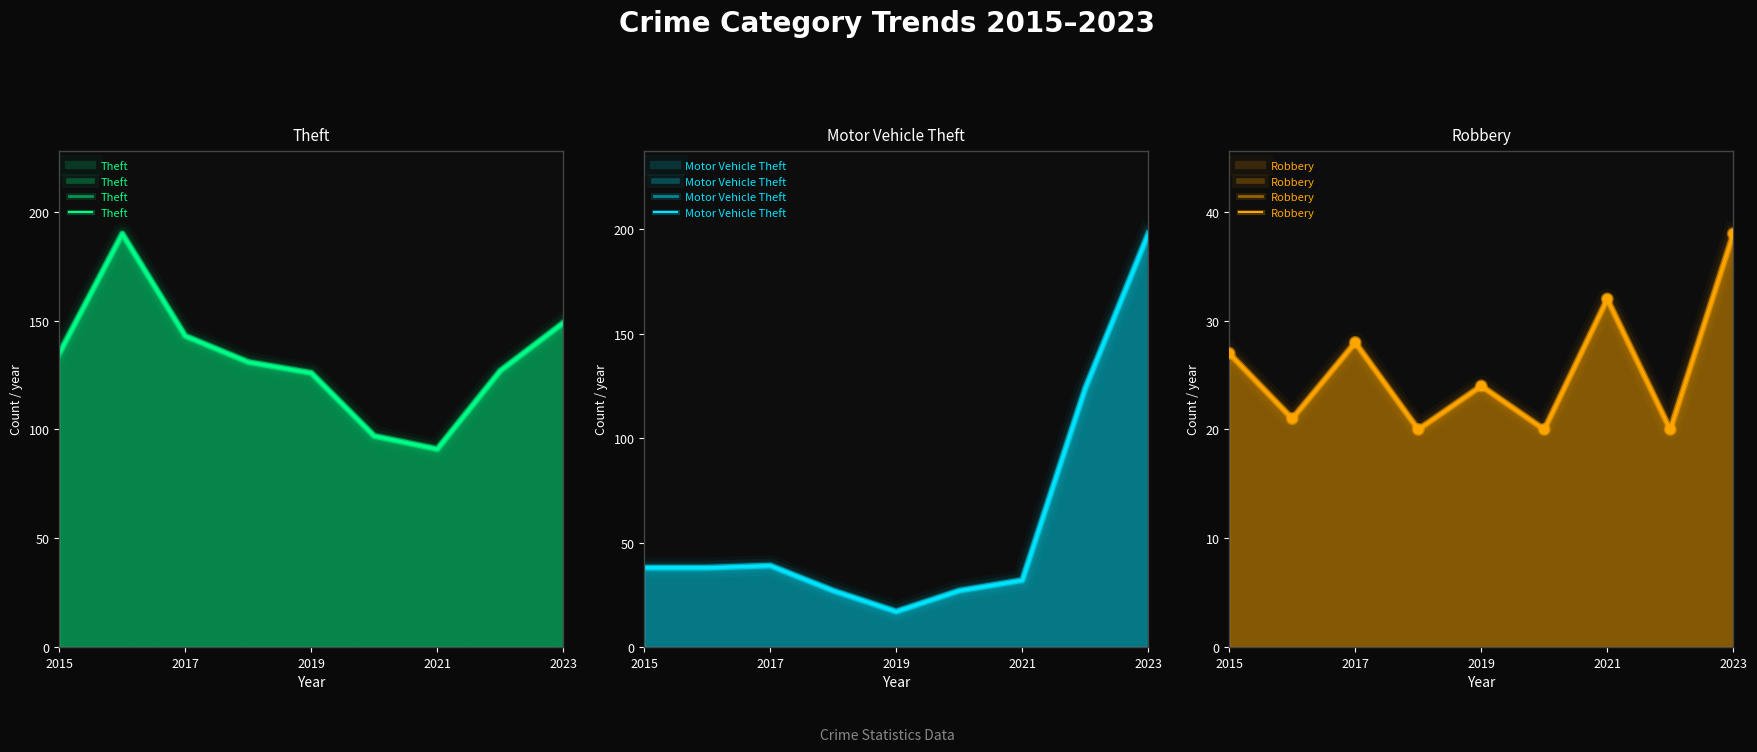

At which category is the sum across all series the highest?

2023